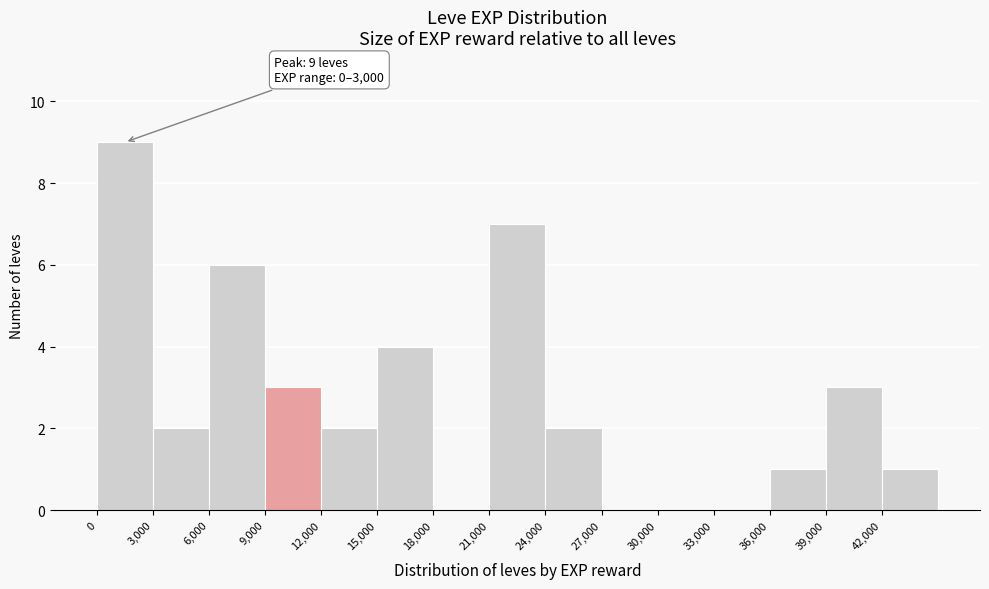

Over which range of the x-axis is the bar tallest?

0 to 3000